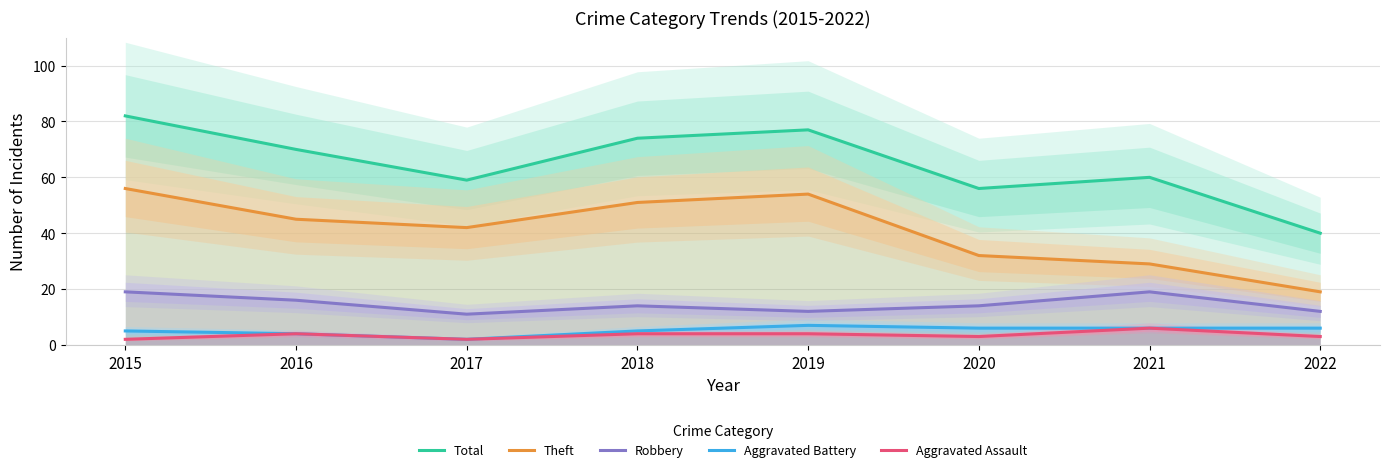

What is the maximum value shown in the chart?

82